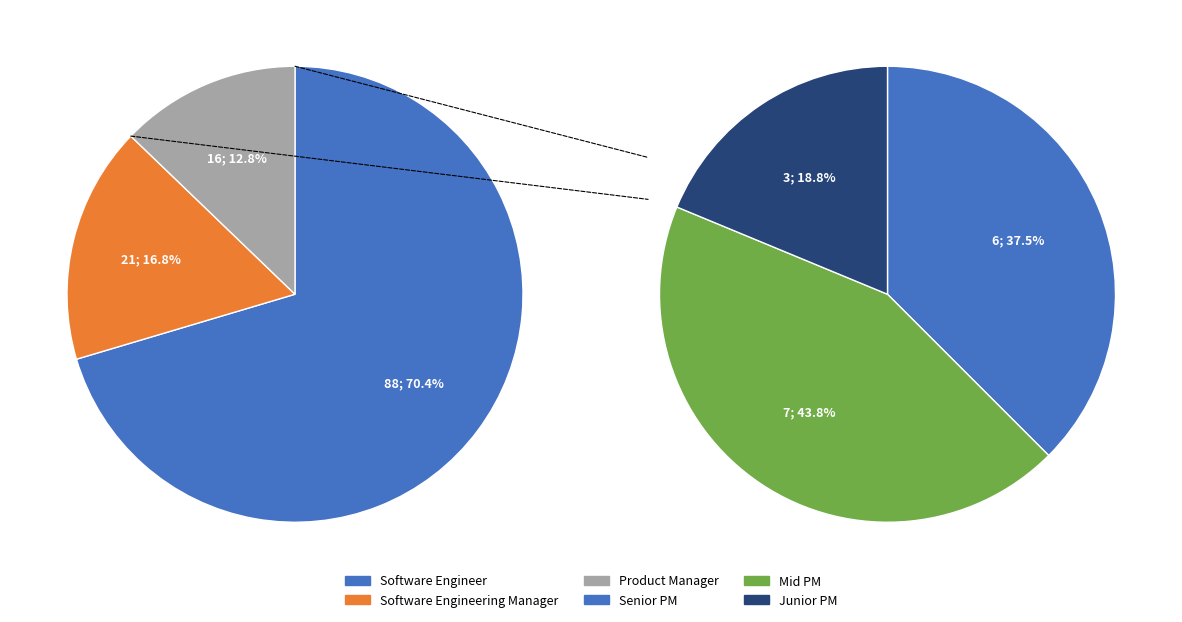

To the nearest percent, what percentage of the pie is Software Engineer?

70%